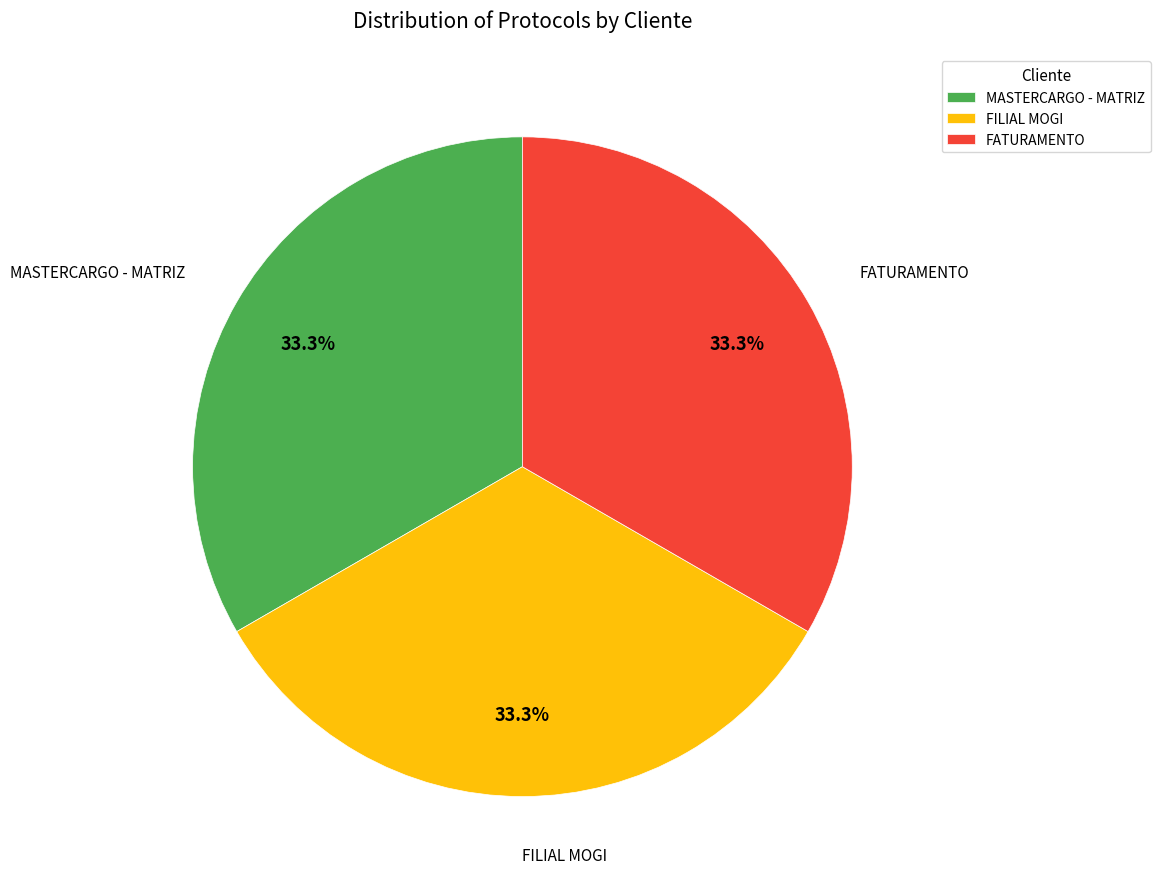

What is the total percentage of FILIAL MOGI and MASTERCARGO - MATRIZ?

66.7%